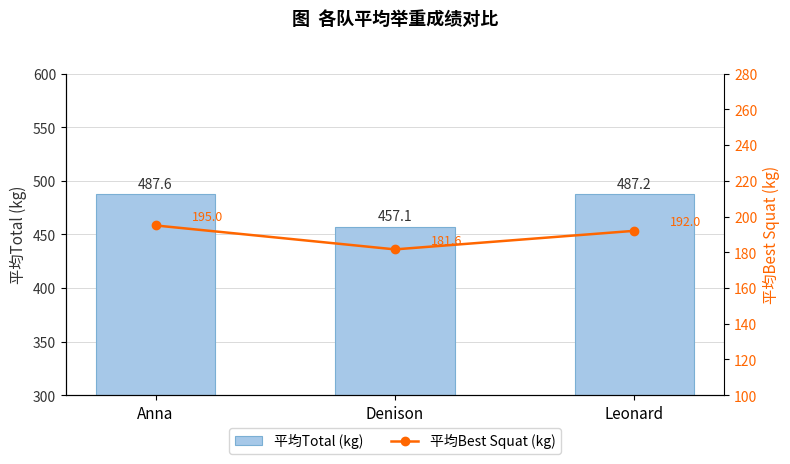

What position from the left is Denison?

2